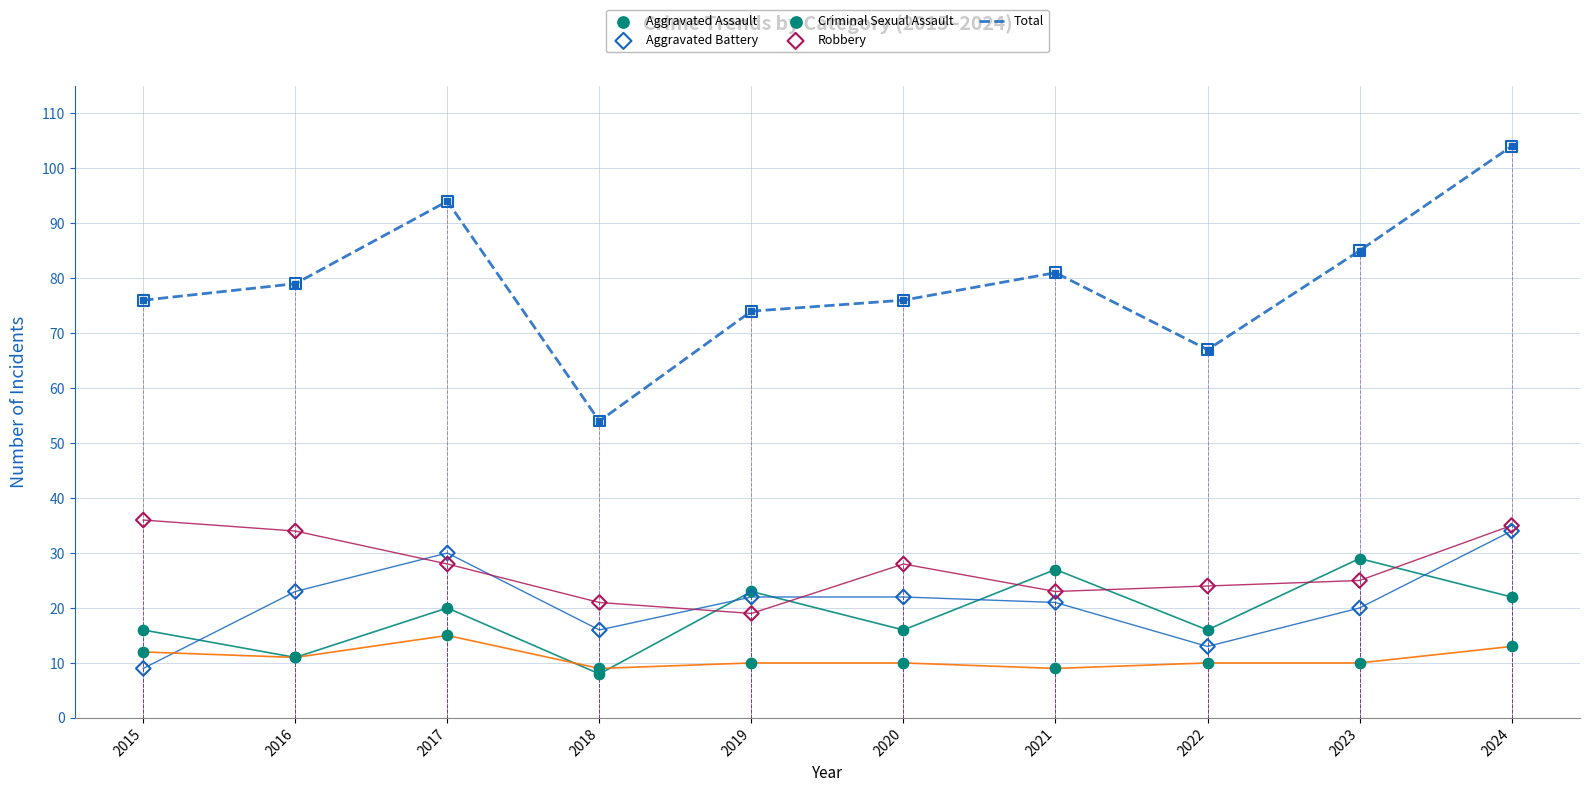

What are all the series names shown in the legend?

Total, Aggravated Assault, Aggravated Battery, Criminal Sexual Assault, Robbery